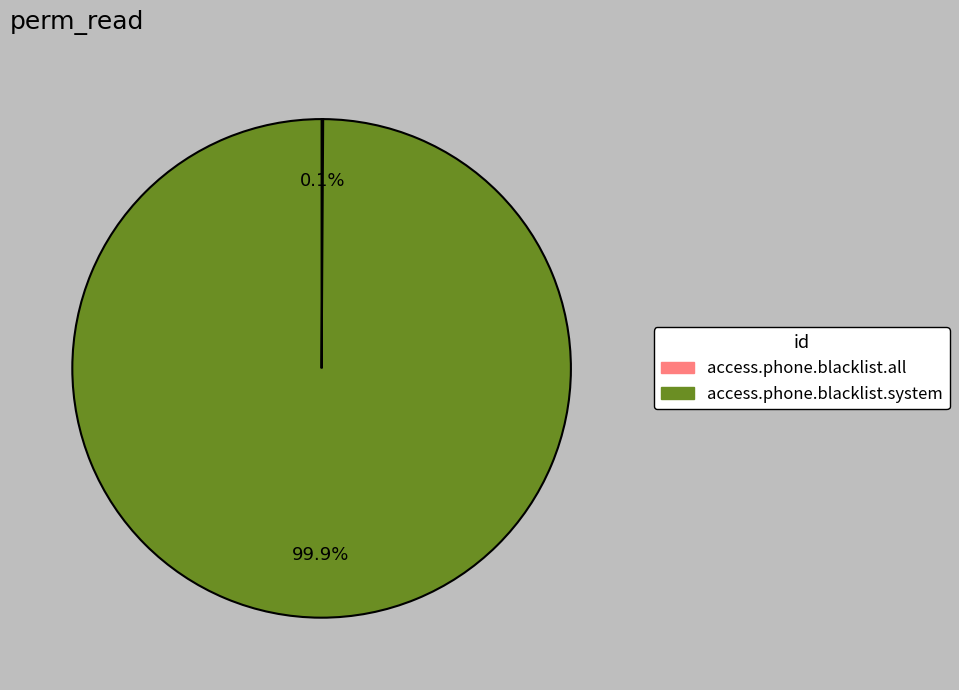

What is the largest slice in the pie chart?

access.phone.blacklist.system